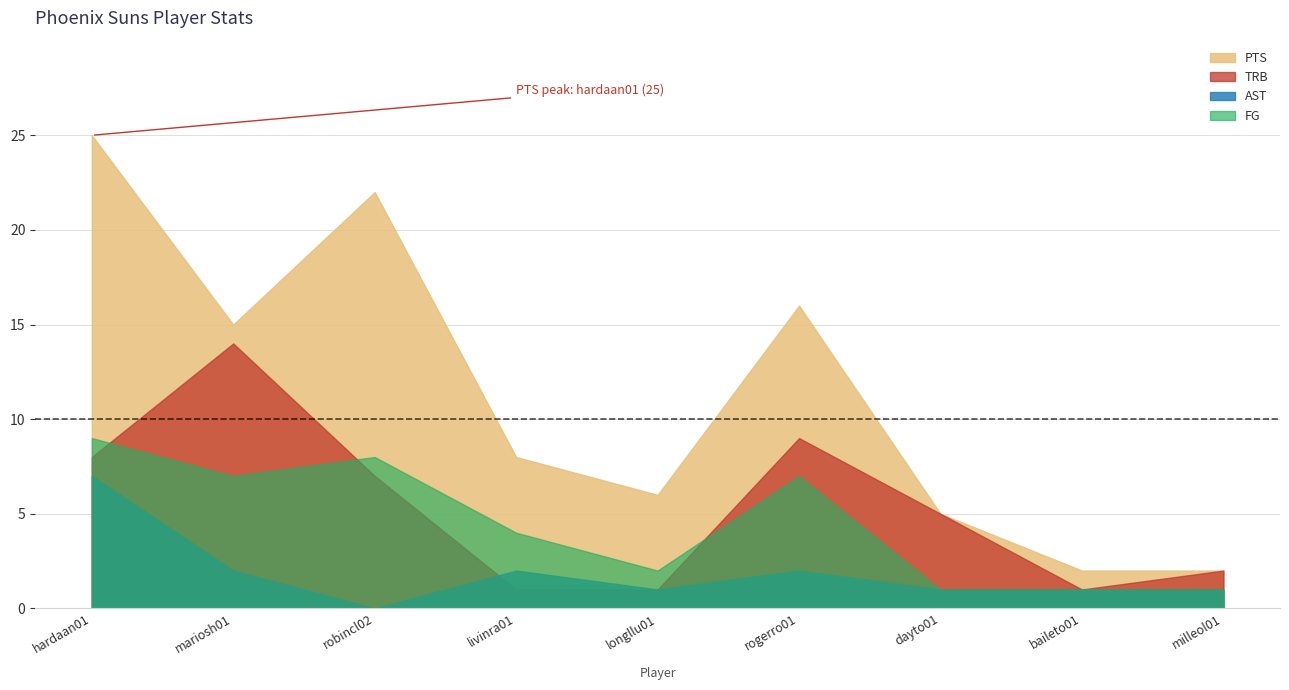

Count the number of categories in the chart.

9